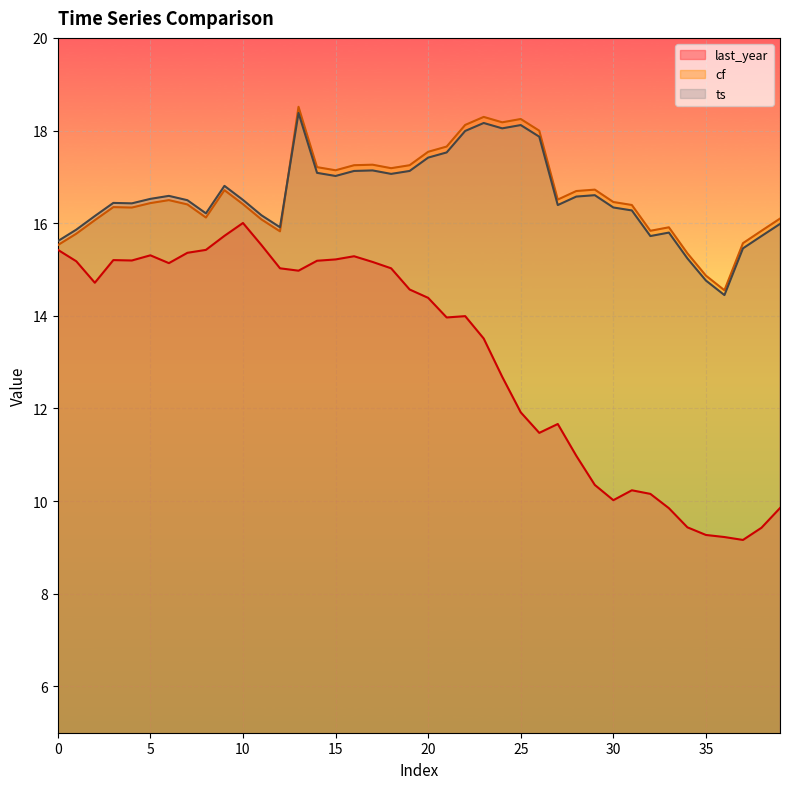

The value of cf at 24 is 18.2. True or false?

True